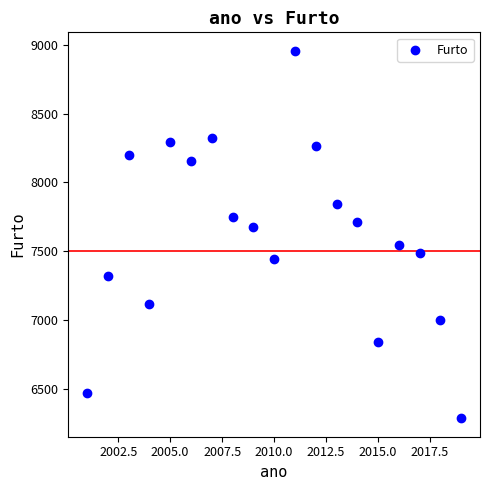

What is the range of X values (max minus min)?

18